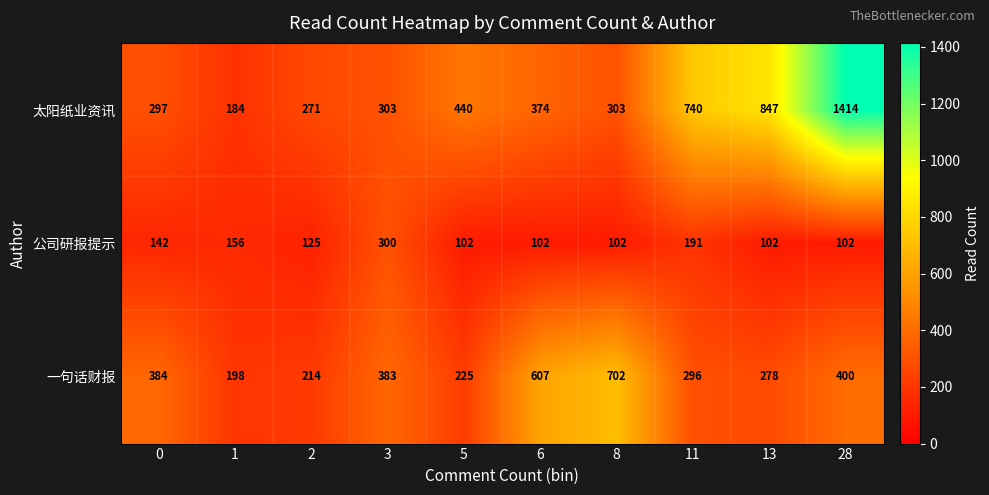

Rank the series at 2 from highest to lowest value.

太阳纸业资讯, 一句话财报, 公司研报提示